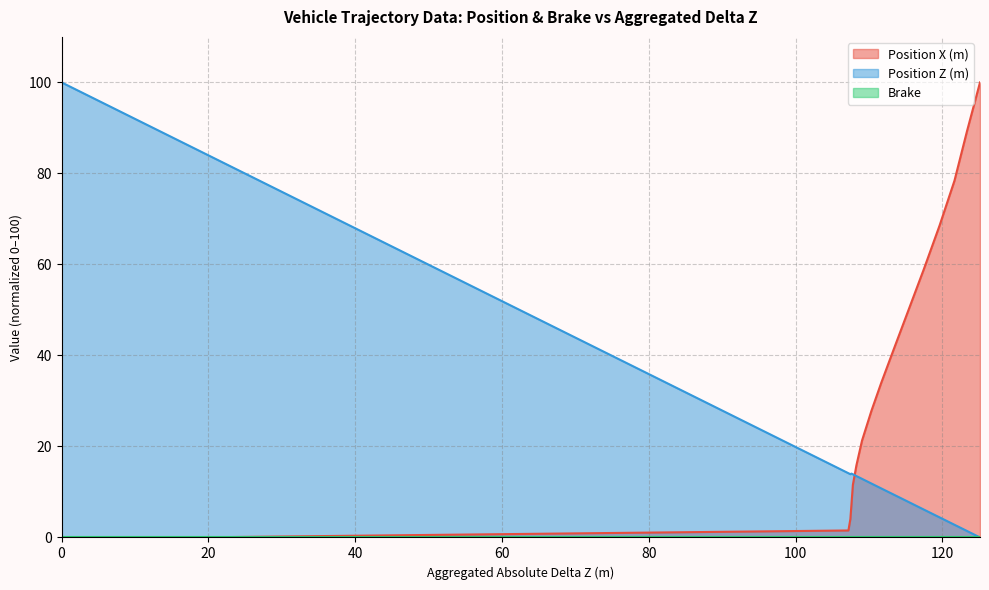

Where does the Position X (m) series first go above 21?

109.047005